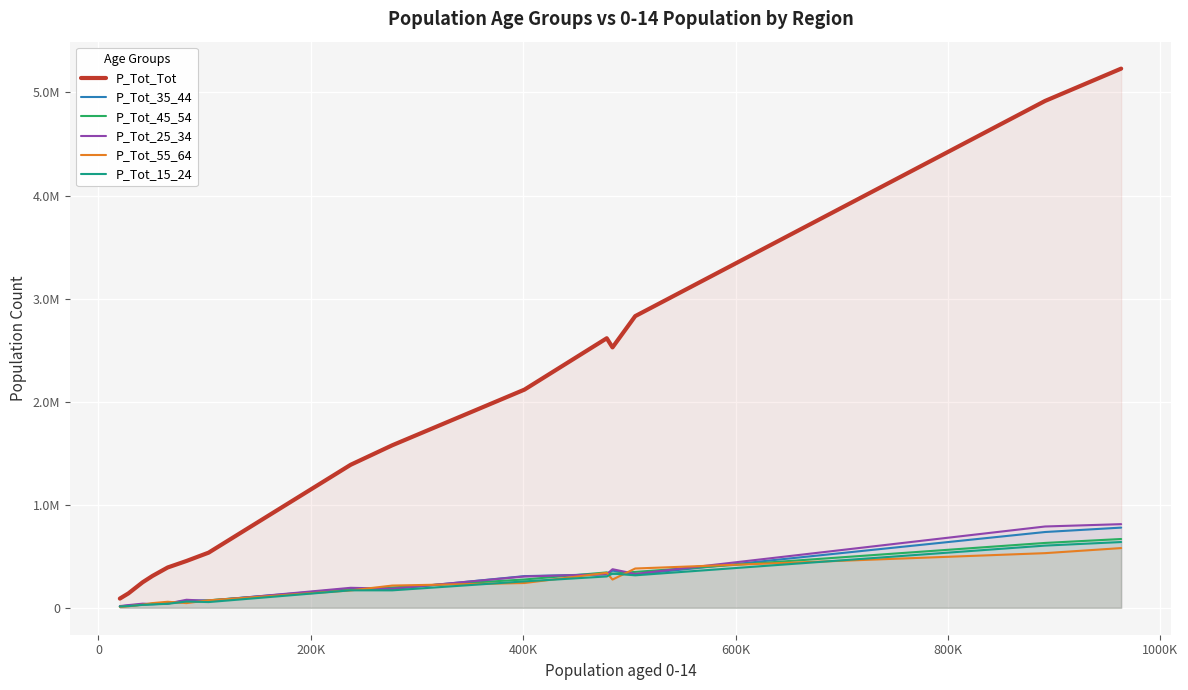

How many interior local valleys does the P_Tot_Tot series have?

1